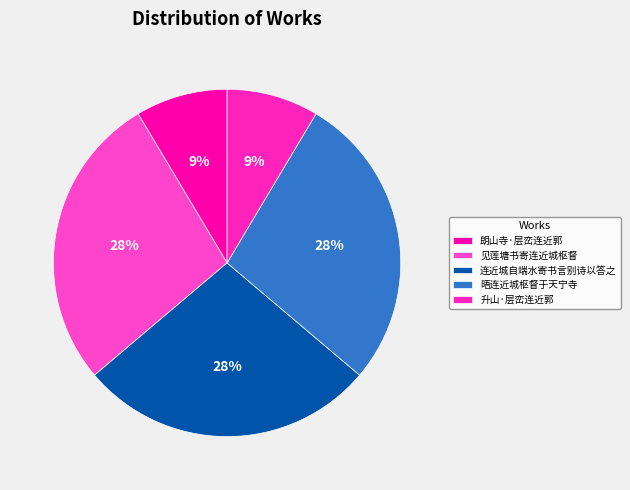

To the nearest percent, what portion does 晤连近城枢督于天宁寺 represent?

28%